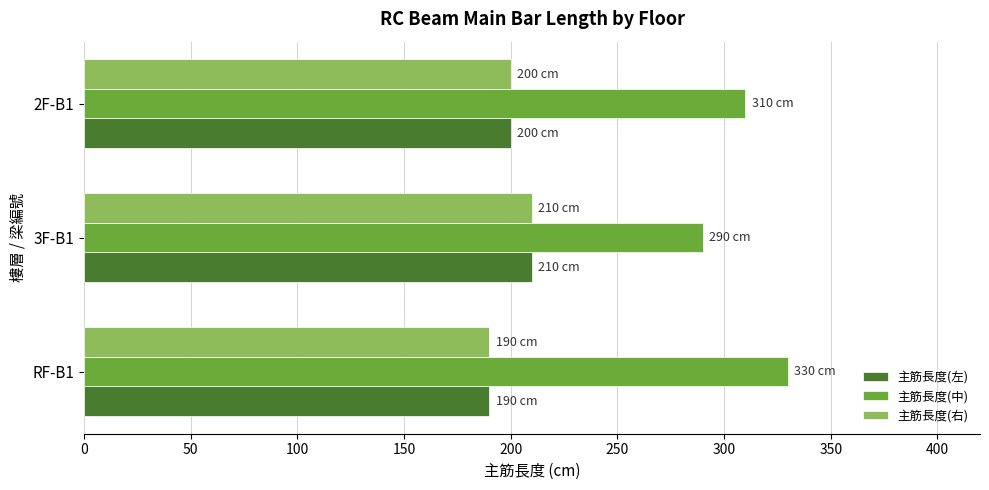

At which label is 主筋長度(中) closest to 310?

2F-B1